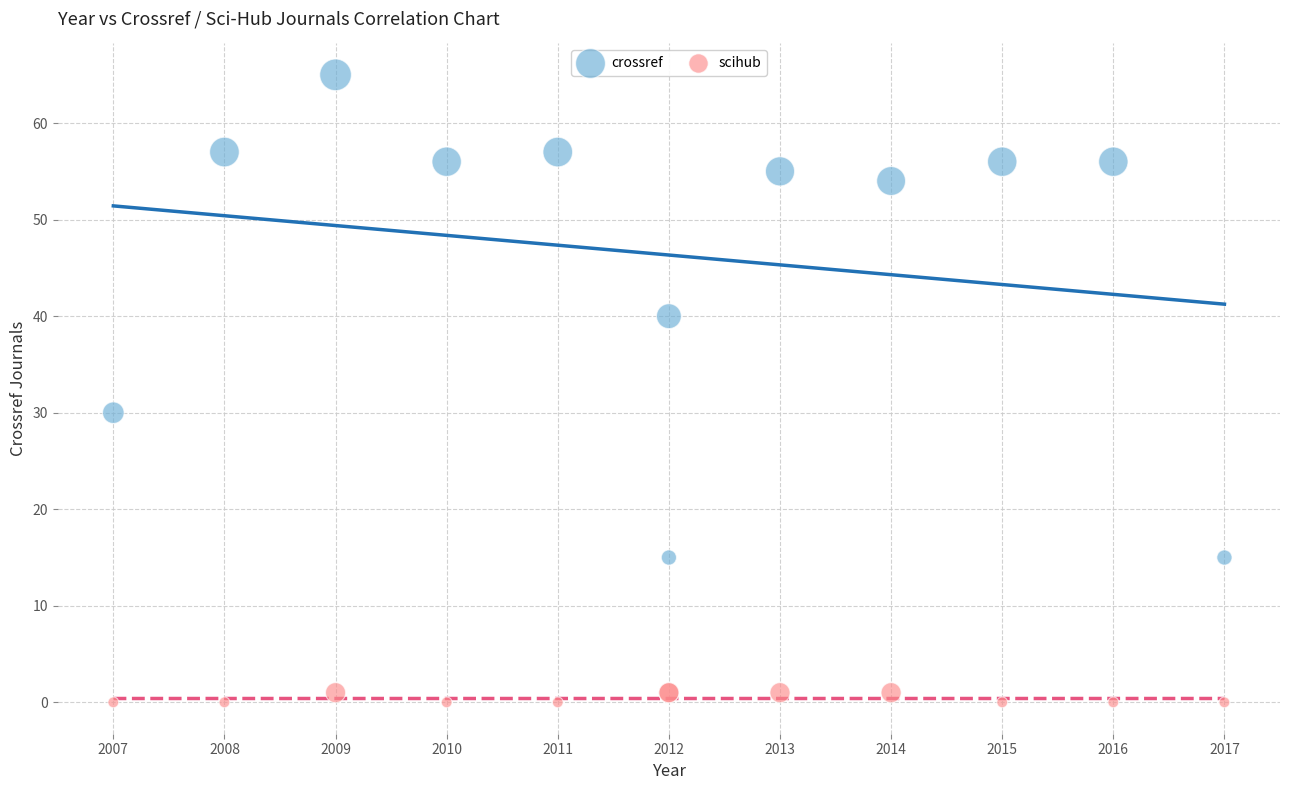

Which series reaches the minimum Y coordinate?

scihub